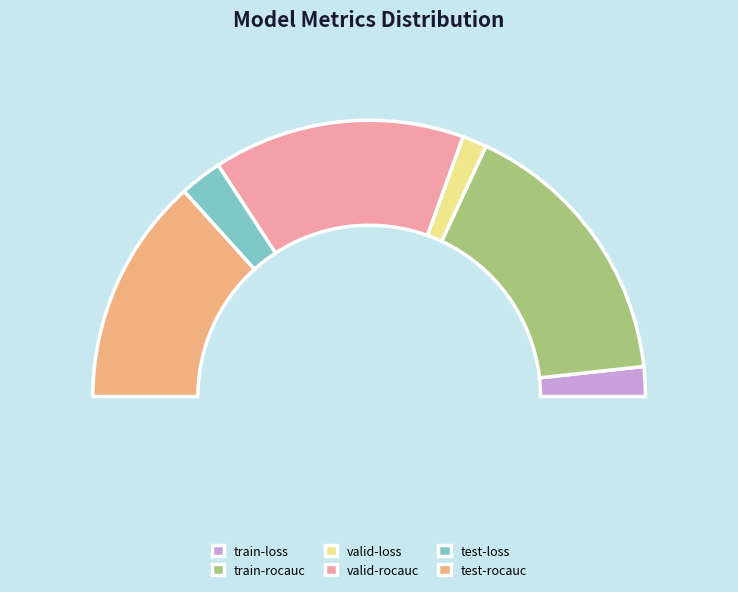

How many segments does this pie chart have?

6